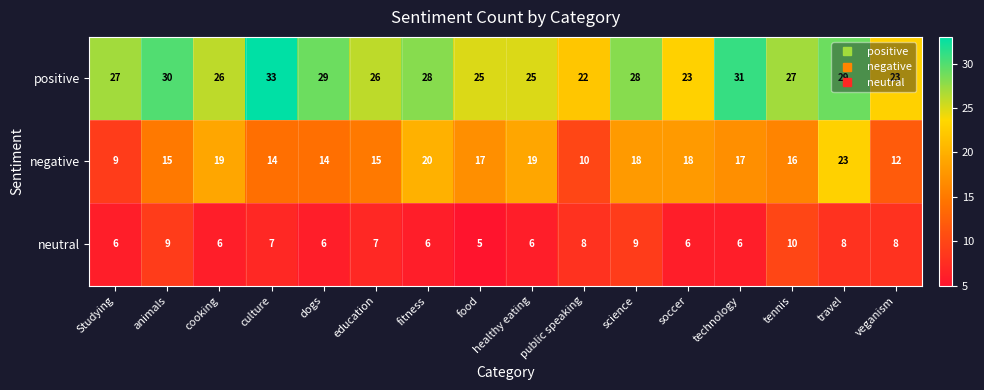

Which series has the largest range (max minus min)?

negative